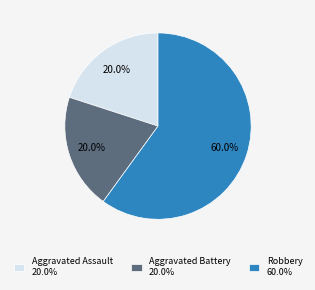

To the nearest percent, what is the difference between the largest and smallest slice percentages?

40%